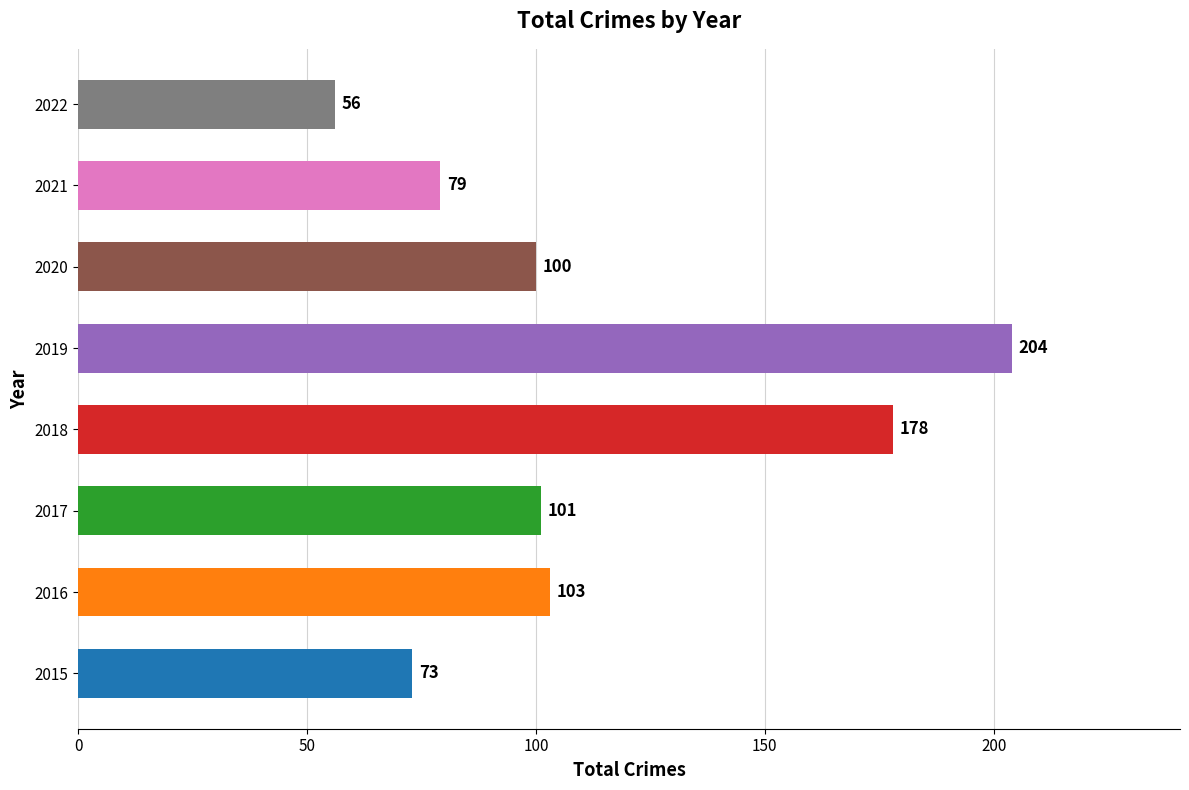

Reading bottom to top, what are all the values shown in this chart?

73	103	101	178	204	100	79	56